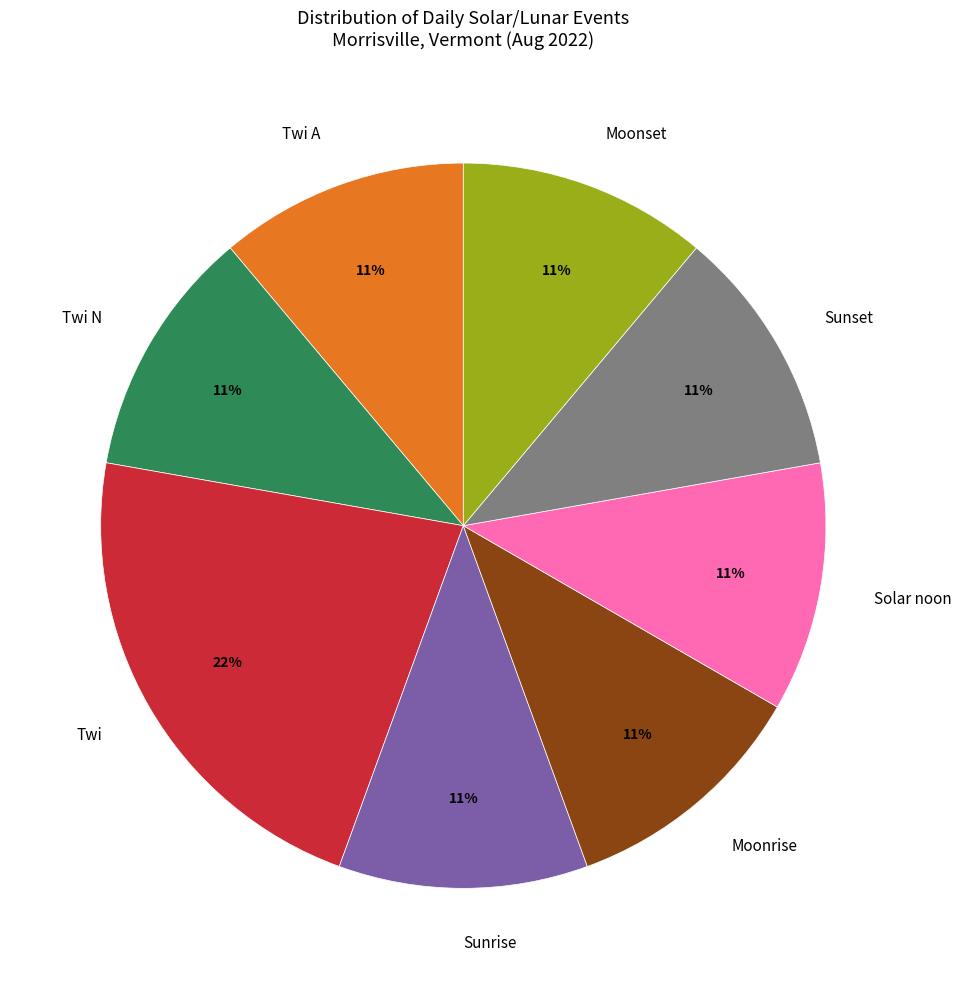

Do Moonset and Twi N together represent more than half of the pie?

No